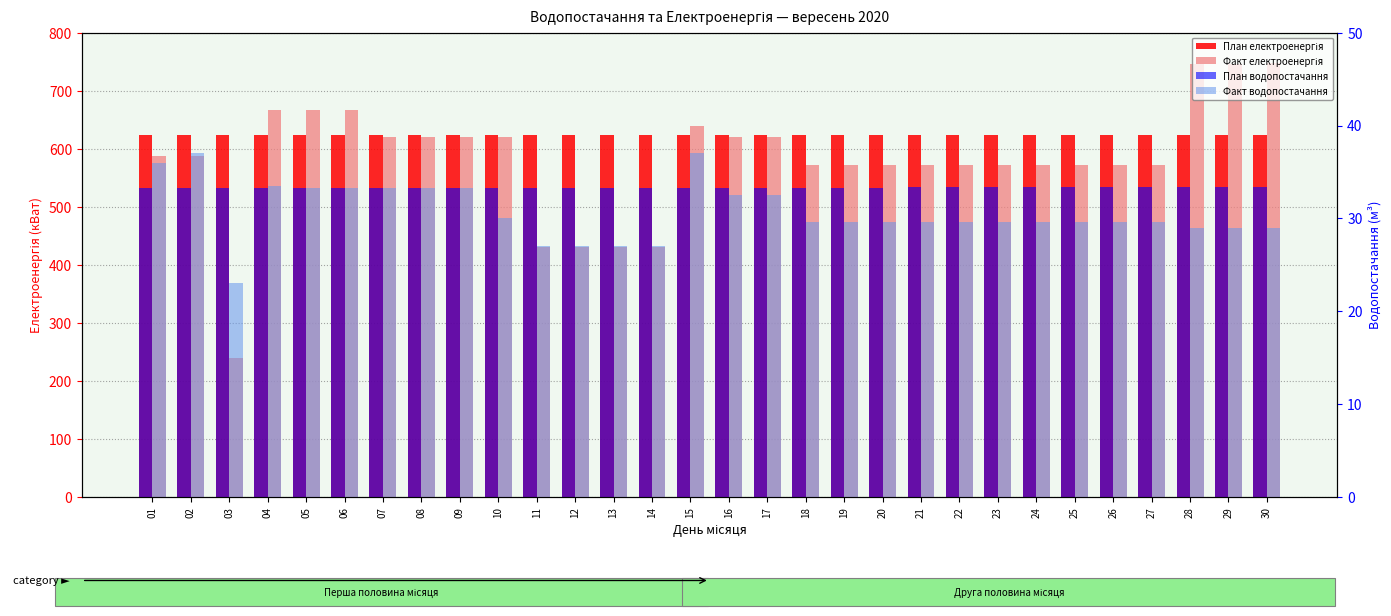

What is the difference between the Факт електроенергія values at 28 and 05?

79.0